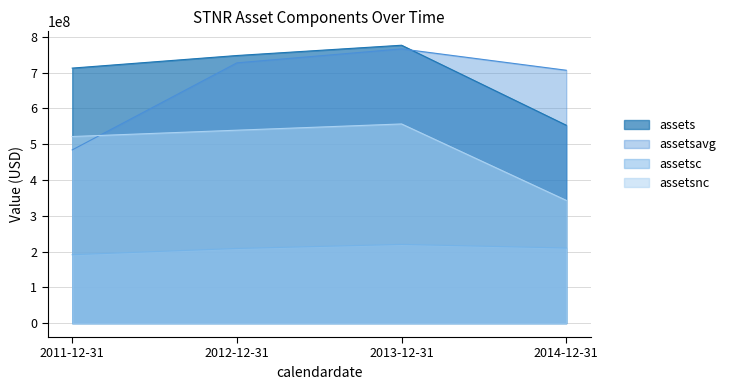

Between 2013-12-31 and 2011-12-31, which is larger?

2013-12-31